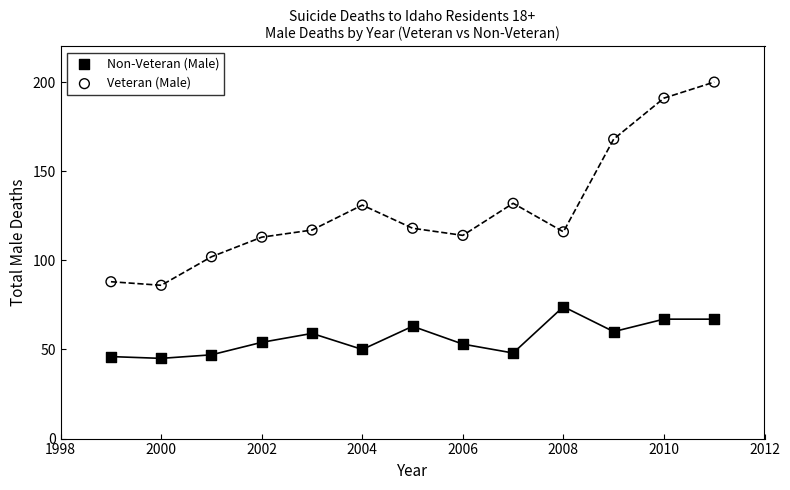

Across all data points, what is the range of Y values (max minus min)?

155